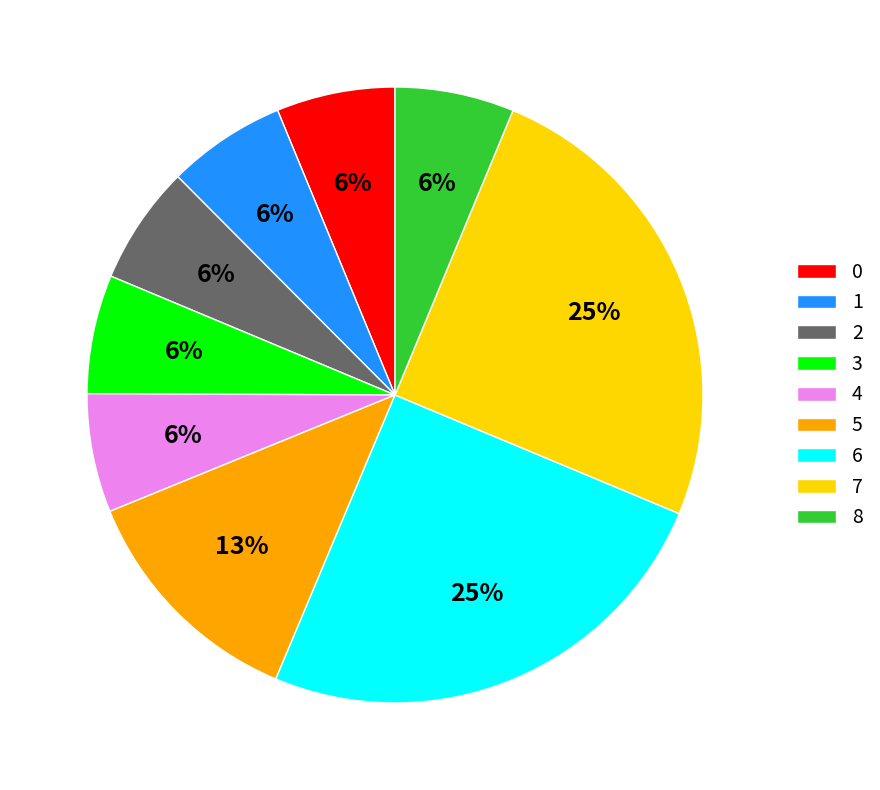

To the nearest percent, what portion does 6 represent?

25%